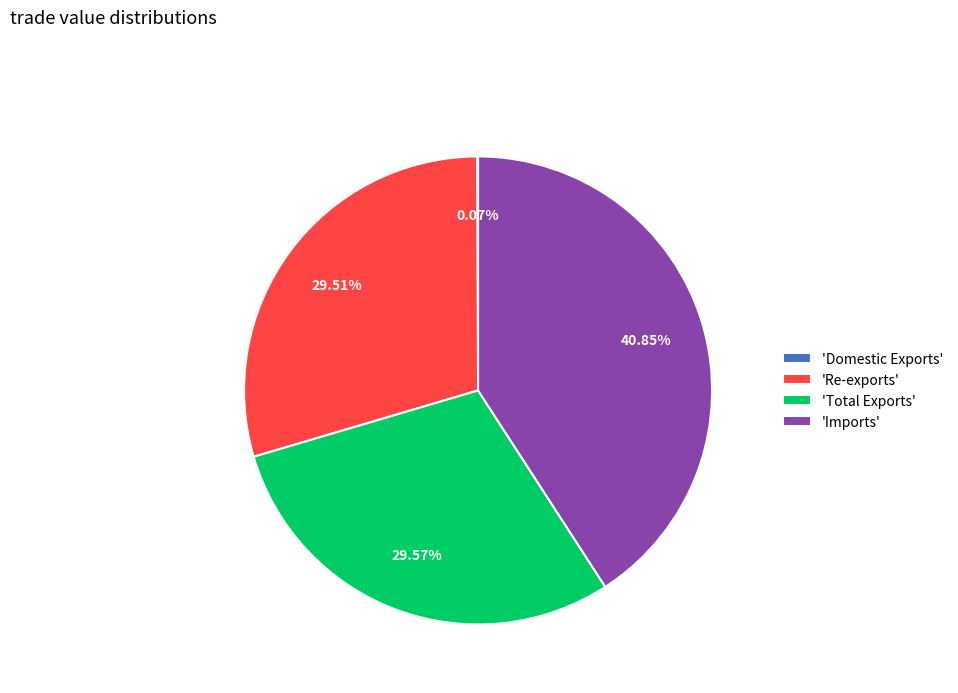

Approximately how many times larger is the value at 'Re-exports' compared to 'Imports'?

0.7